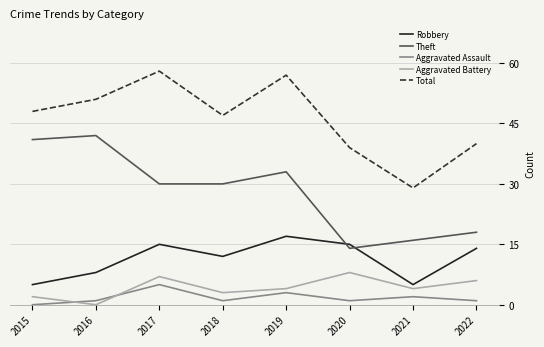

Reading right to left, extract all data points from this chart.

Robbery: 14	5	15	17	12	15	8	5
Theft: 18	16	14	33	30	30	42	41
Aggravated Assault: 1	2	1	3	1	5	1	0
Aggravated Battery: 6	4	8	4	3	7	0	2
Total: 40	29	39	57	47	58	51	48